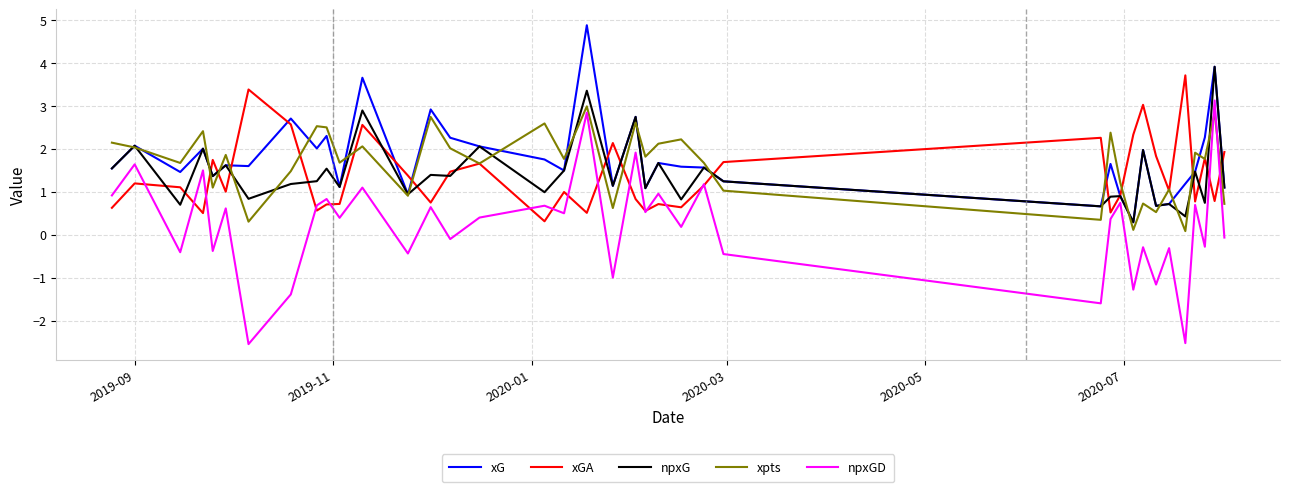

What is the maximum value shown in the chart?

4.9